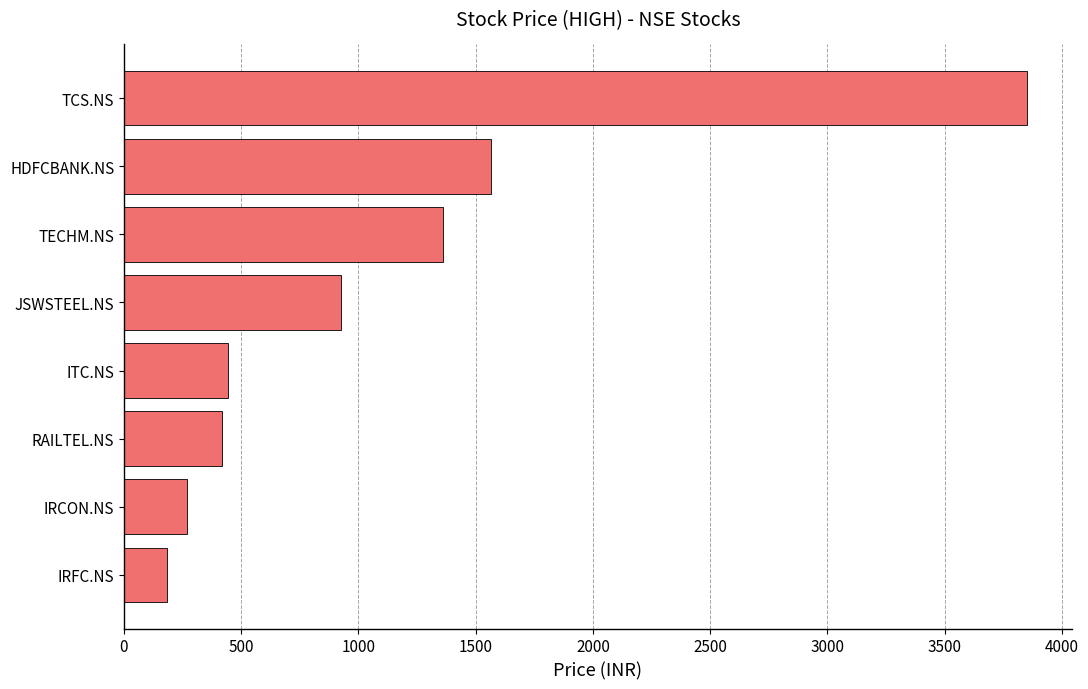

What is the average value?

1127